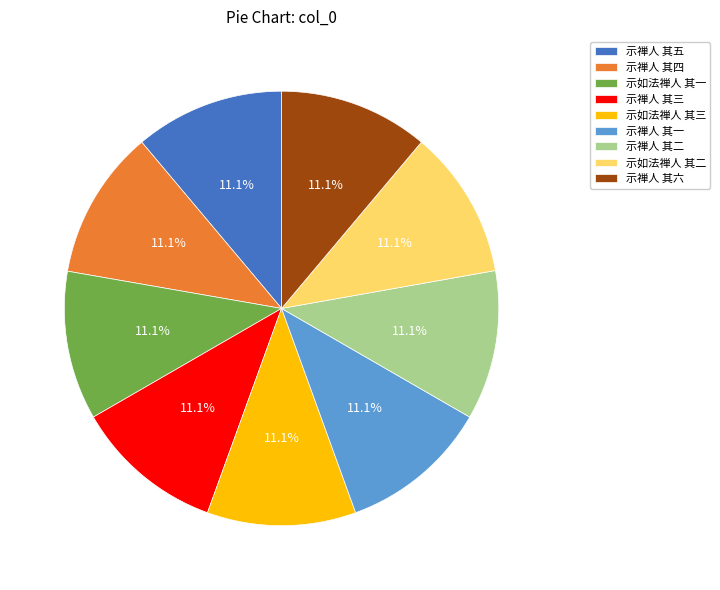

Is it true that 示禅人 其五 is 11% of the pie?

True